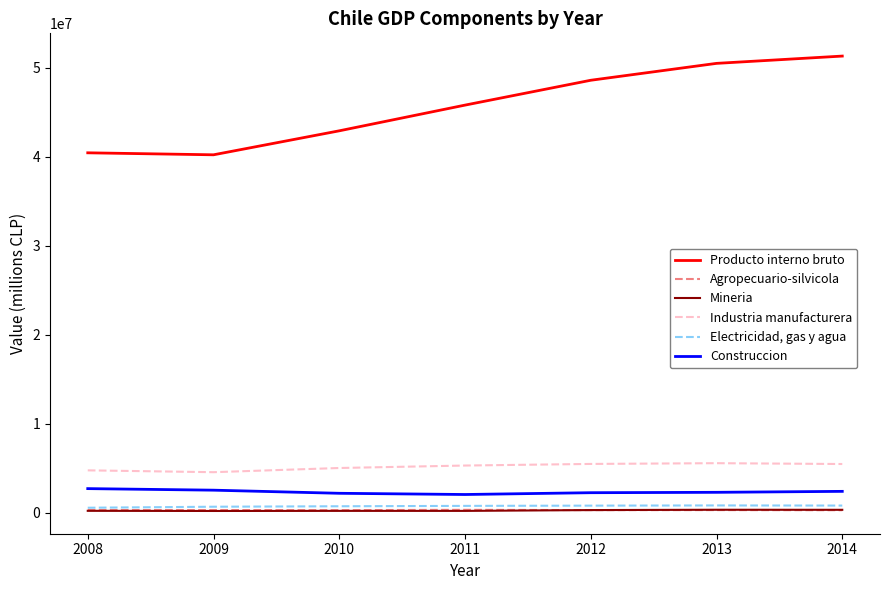

What are all the series names shown in the legend?

Producto interno bruto, Agropecuario-silvicola, Mineria, Industria manufacturera, Electricidad, gas y agua, Construccion